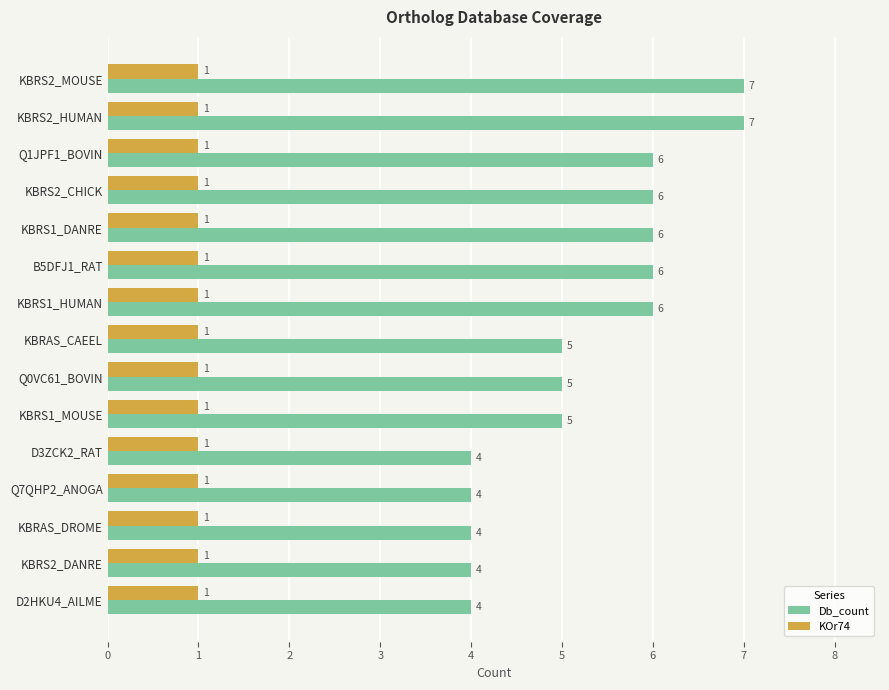

Rank the series by their average value, from lowest to highest.

KOr74, Db_count